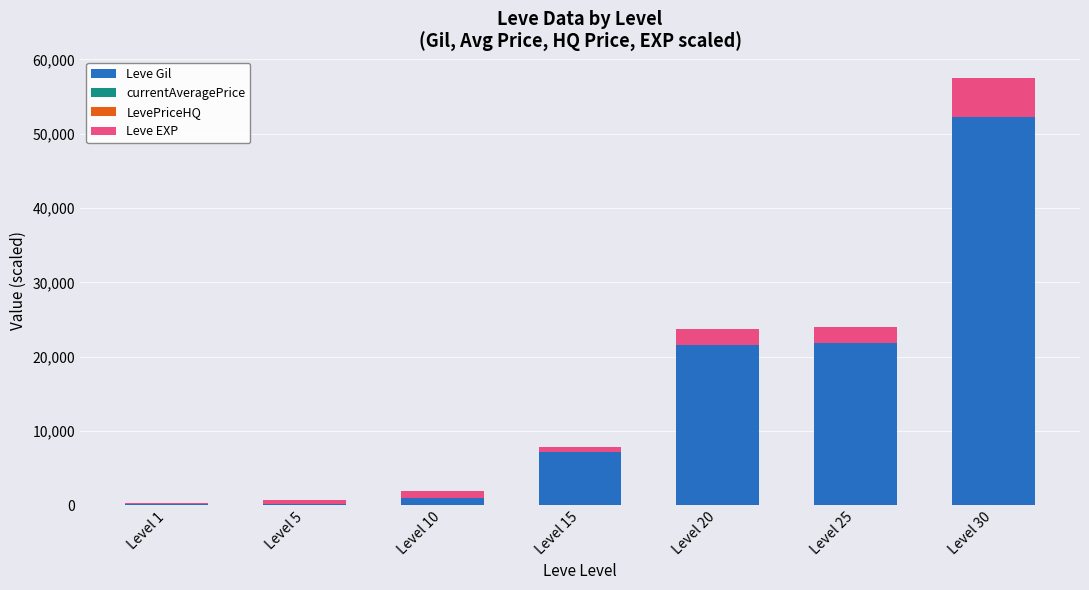

At which label does Leve Gil reach its peak?

Level 30